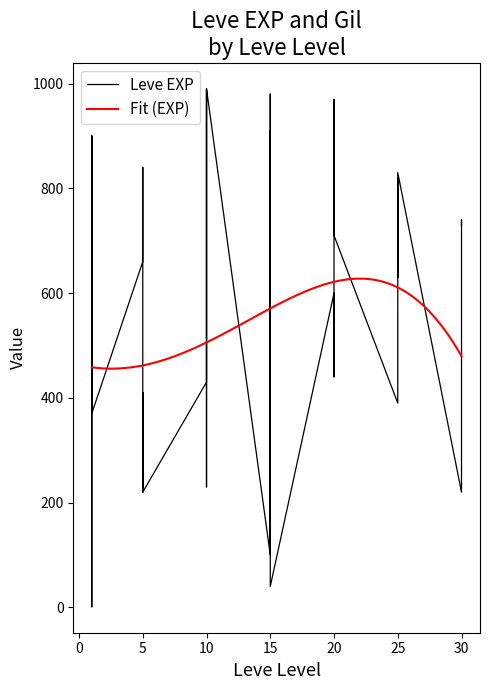

Reading right to left, what are all the values shown in this chart?

30=730	30=740	30=230	30=220	25=830	25=630	25=820	25=490	25=460	25=390	20=710	20=970	20=600	20=600	20=440	20=600	15=40	15=980	15=920	15=110	15=910	15=100	10=990	10=430	10=990	10=230	10=330	10=430	5=220	5=220	5=410	5=220	5=840	5=660	1=370	1=900	1=1	1=1	1=900	1=630